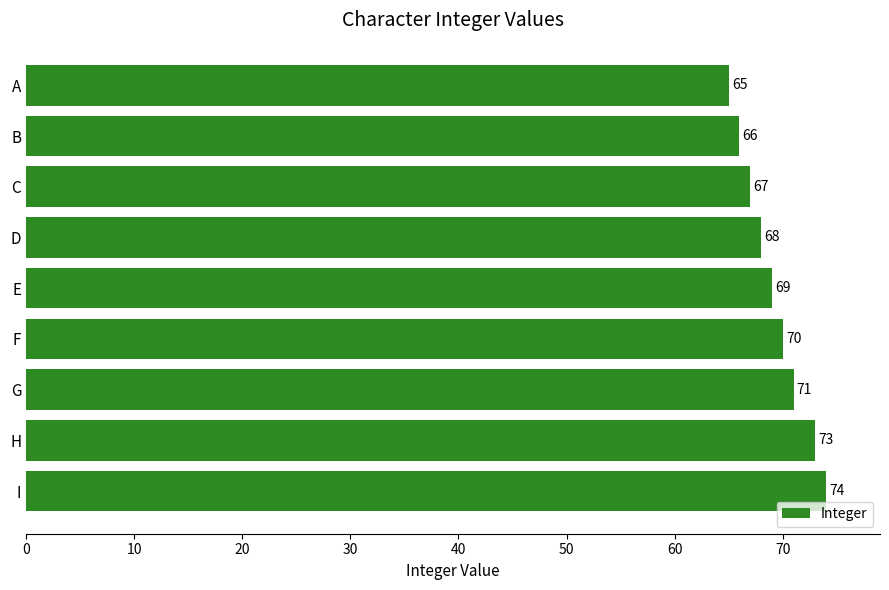

What is the sum of the values at B and H?

139